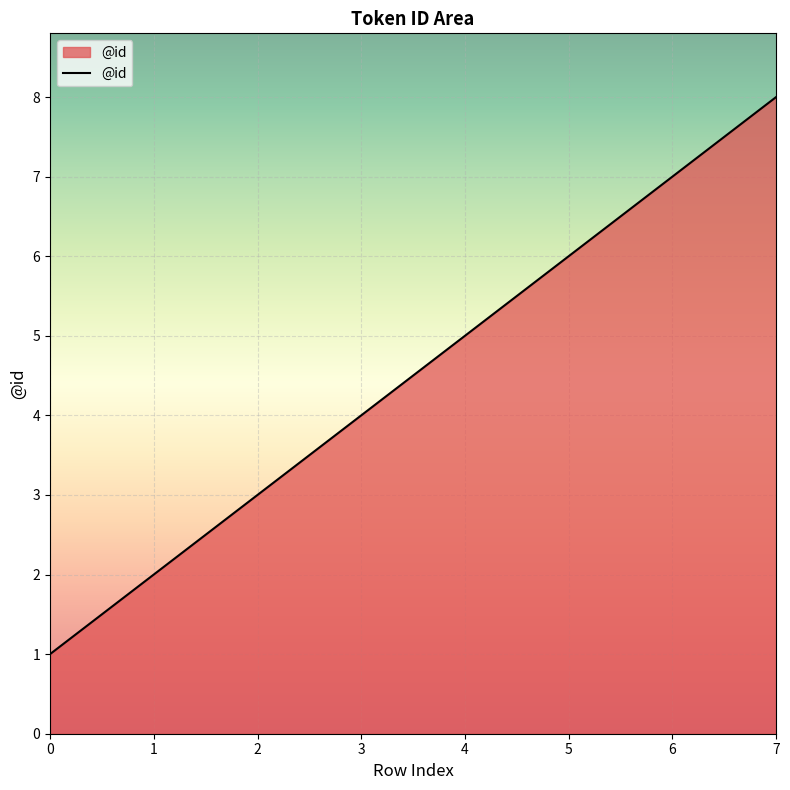

What is the change in value from 2 to 7?

+5